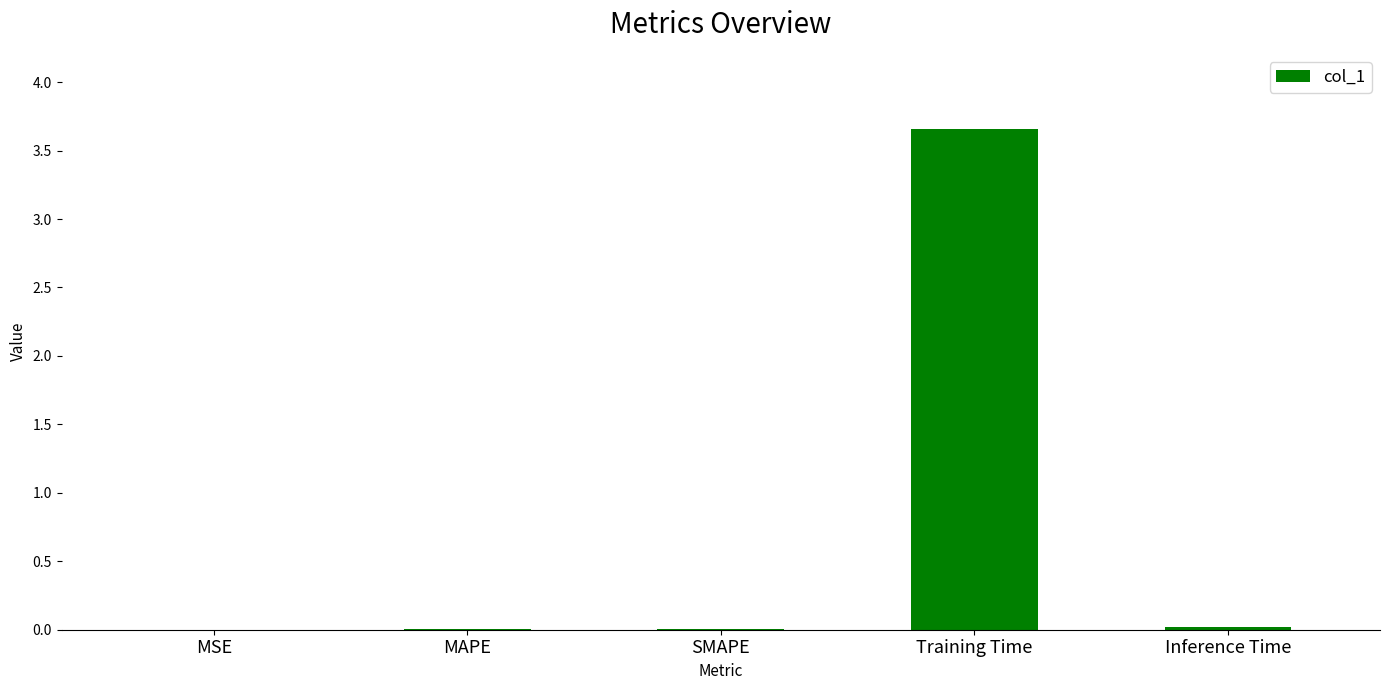

What is the change in value from MSE to Training Time?

+3.7